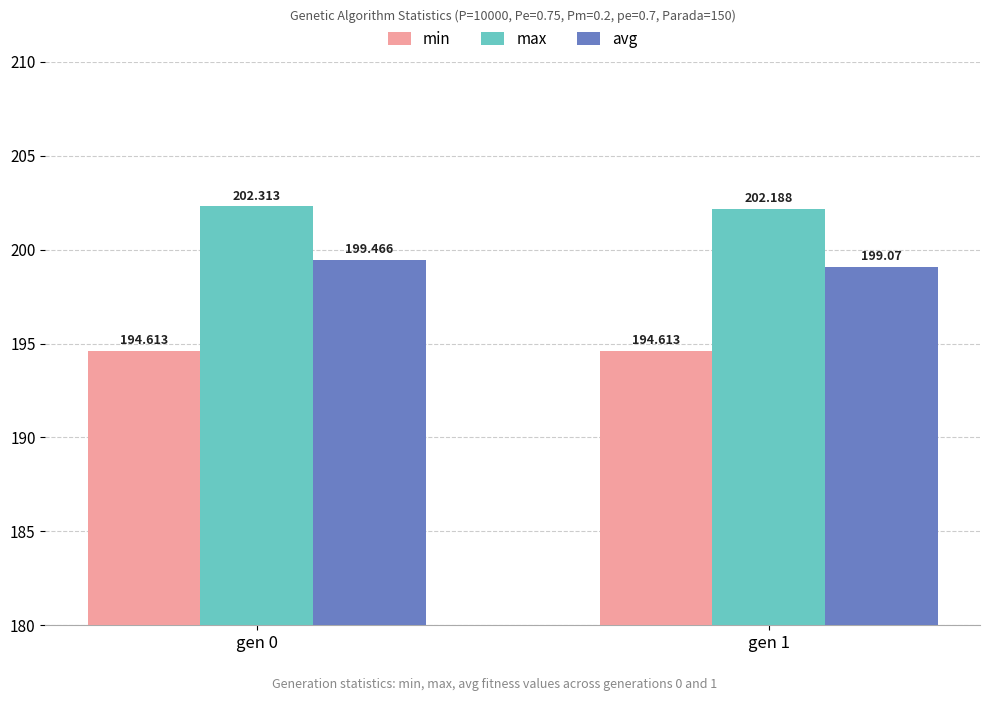

What is the difference between the maximum and minimum values in the max series?

0.1